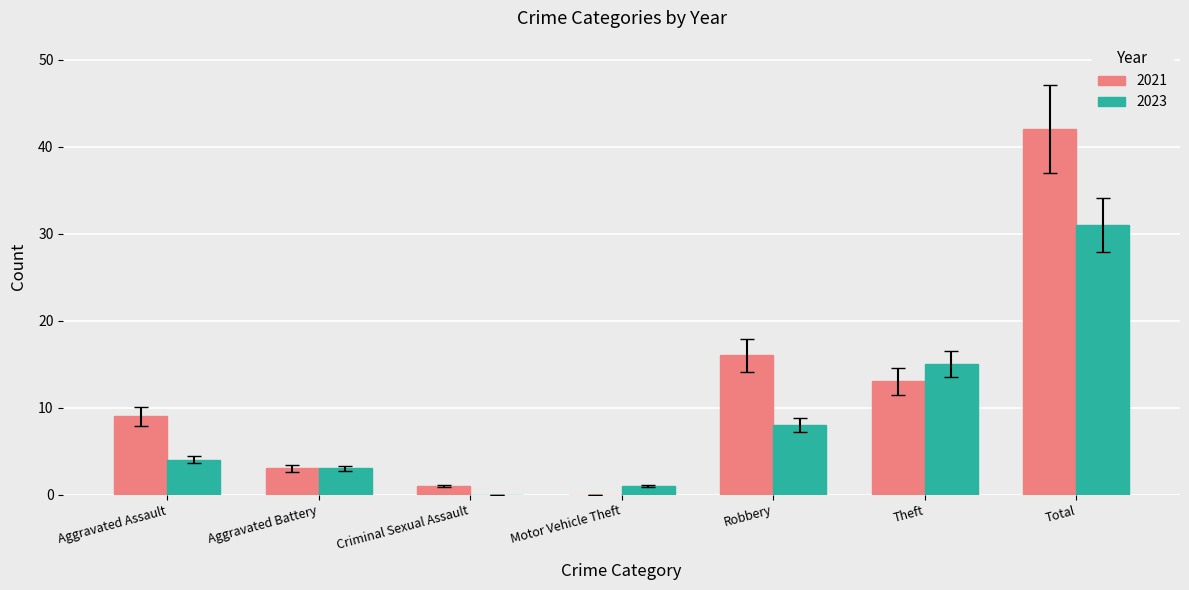

What is the total value across all series at Total?

73